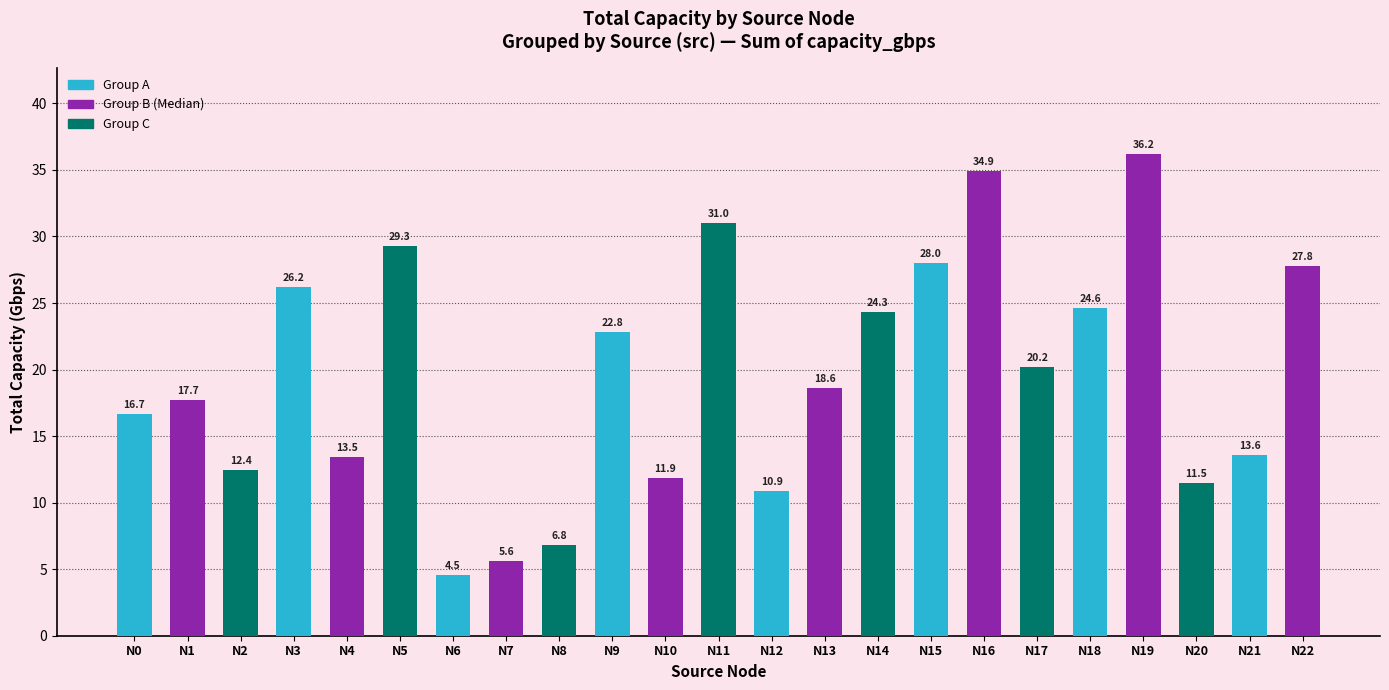

What is the difference between the maximum and second lowest values?

30.6